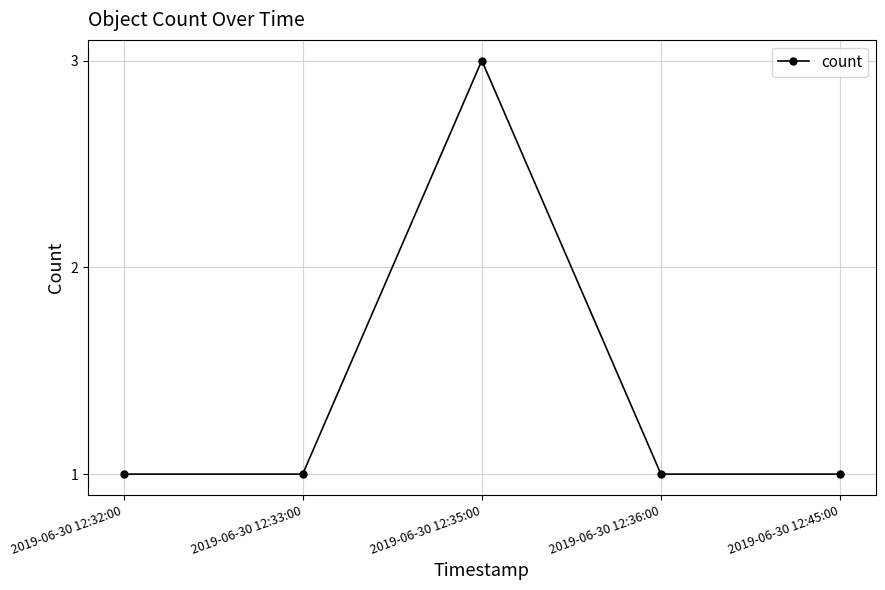

What is the sum of the values at 2019-06-30 12:32:00 and 2019-06-30 12:33:00?

2